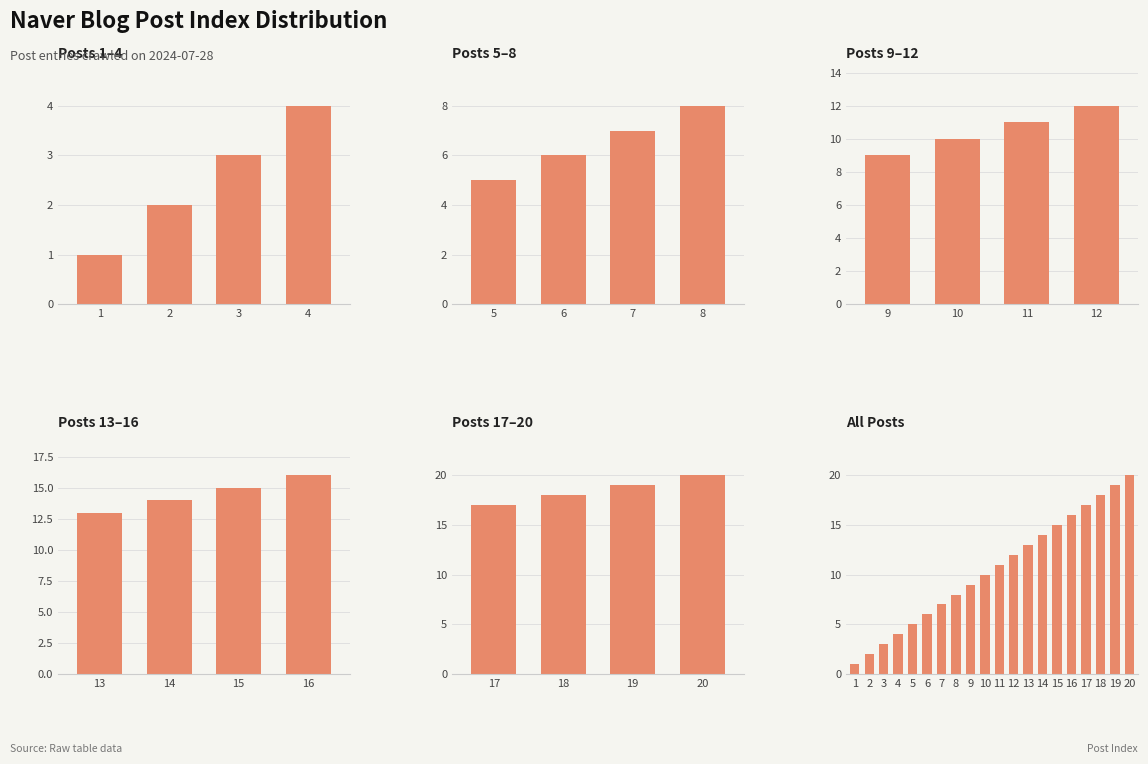

What is the value of the 16th bar from the left?

16